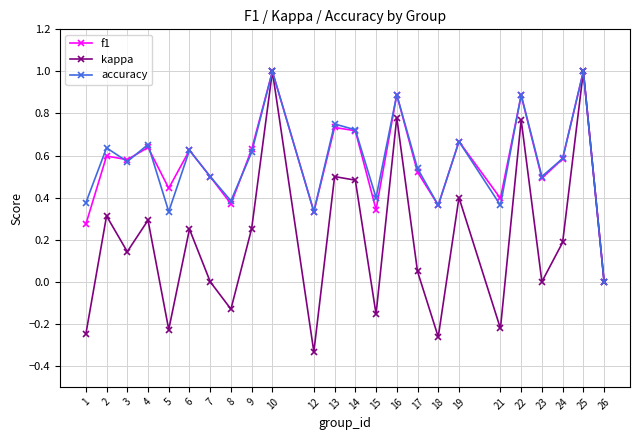

How many categories are shown in the chart?

24